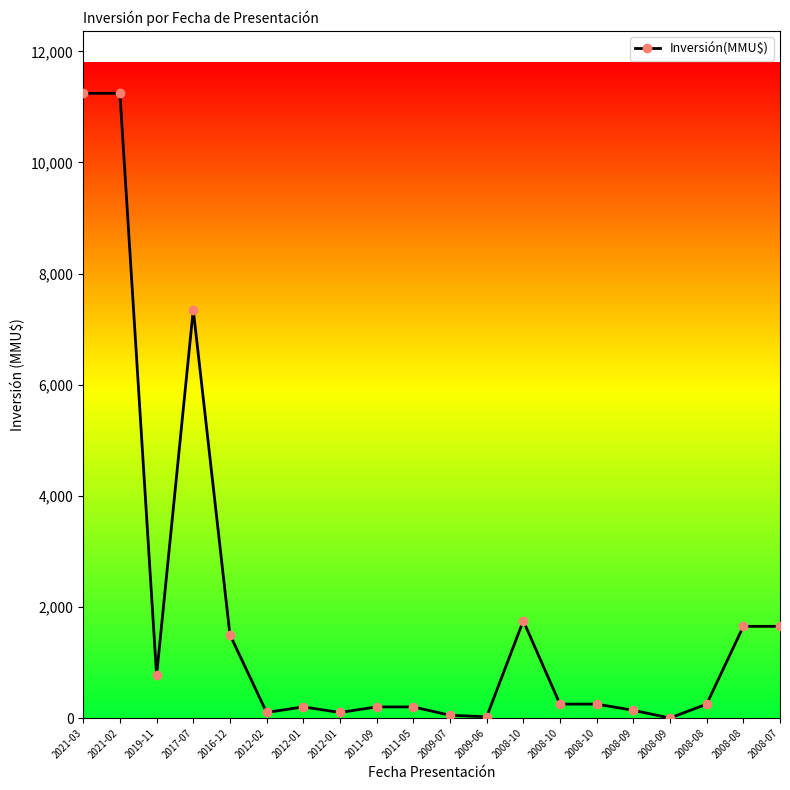

Reading left to right, extract all data points from this chart.

2021-03=11244	2021-02=11244	2019-11=770	2017-07=7350	2016-12=1500	2012-02=100	2012-01=200	2012-01=100	2011-09=200	2011-05=200	2009-07=50	2009-06=22	2008-10=1750	2008-10=250	2008-10=250	2008-09=139	2008-09=0	2008-08=250	2008-08=1650	2008-07=1650